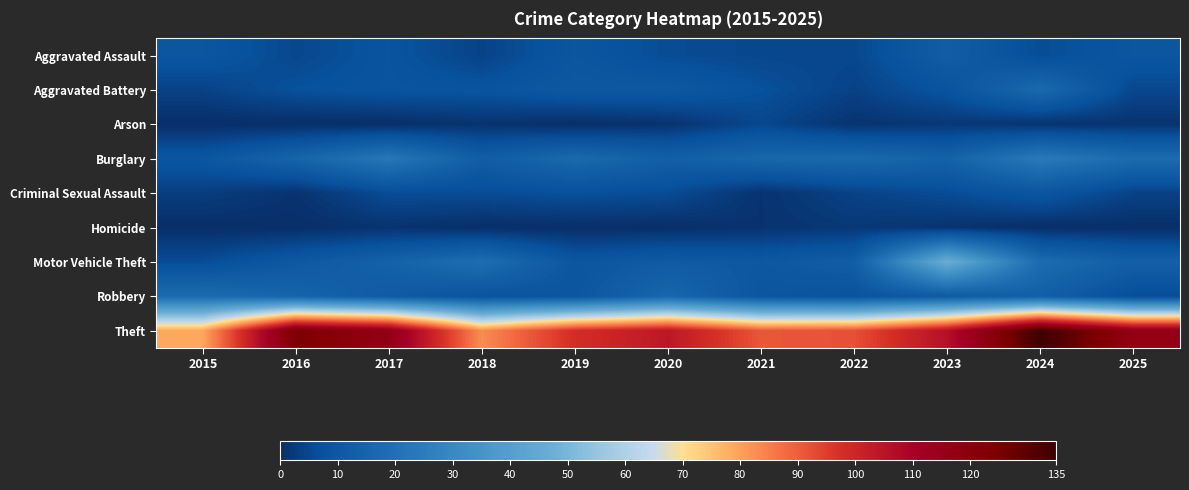

Which series has the widest spread of values?

Theft